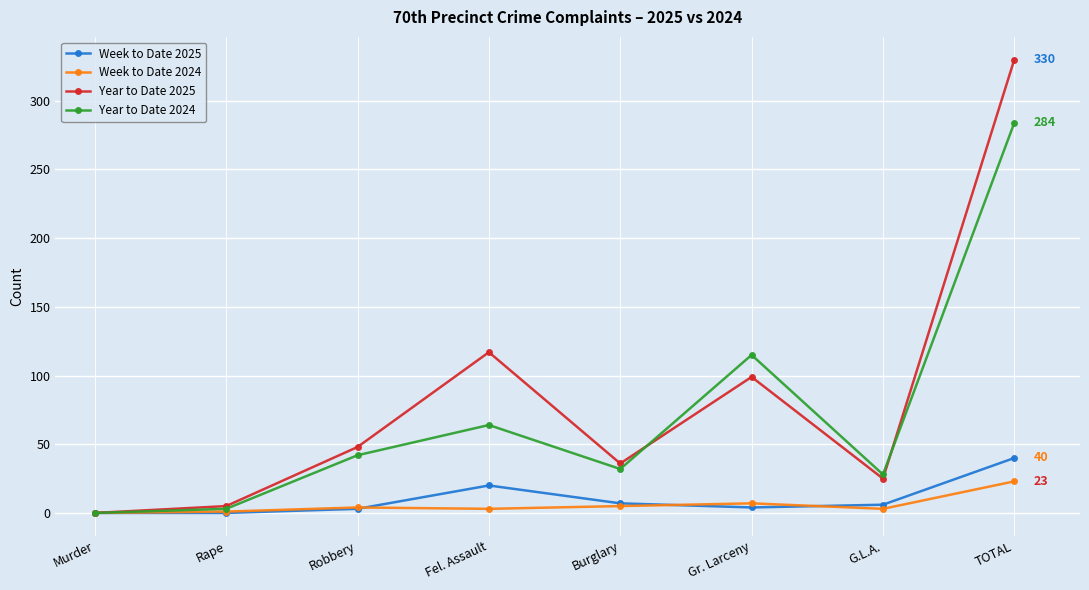

Is the value of Week to Date 2025 at Burglary greater than the value of Week to Date 2024 at TOTAL?

No